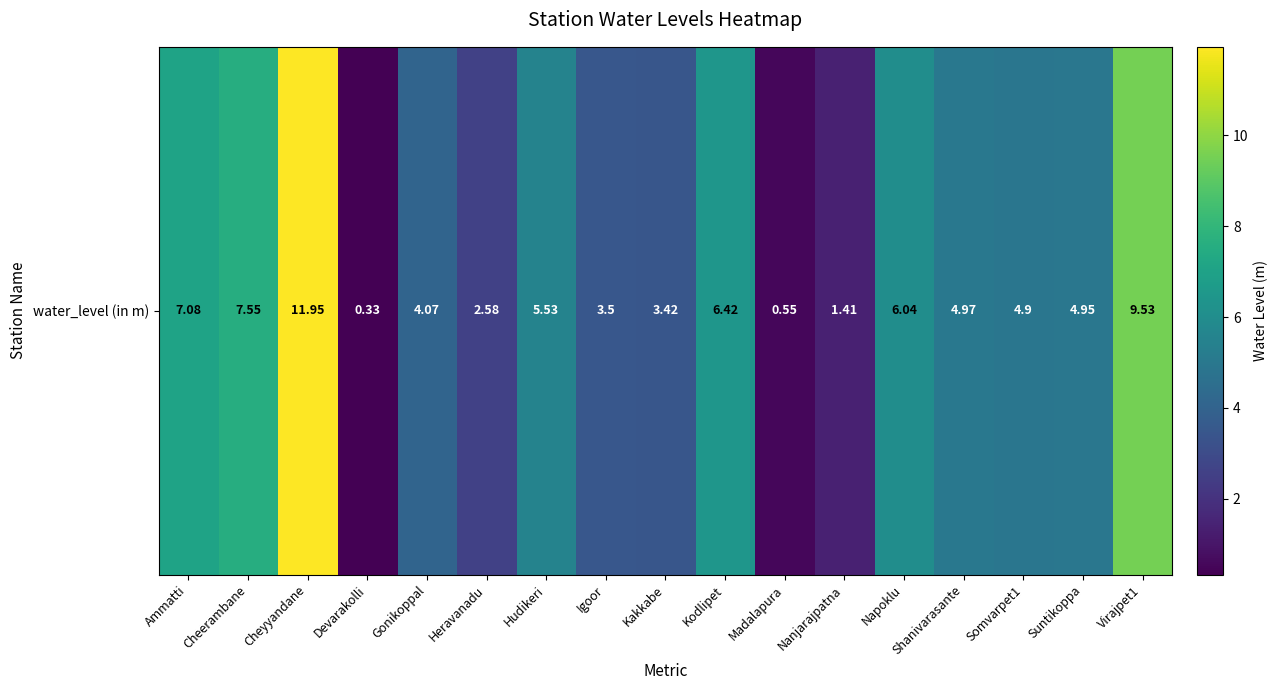

Where is the data nearest to the value 6?

Napoklu